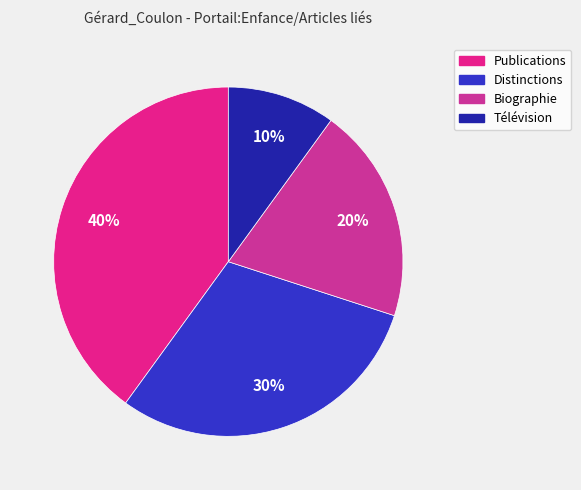

Is there a majority slice in this chart?

No